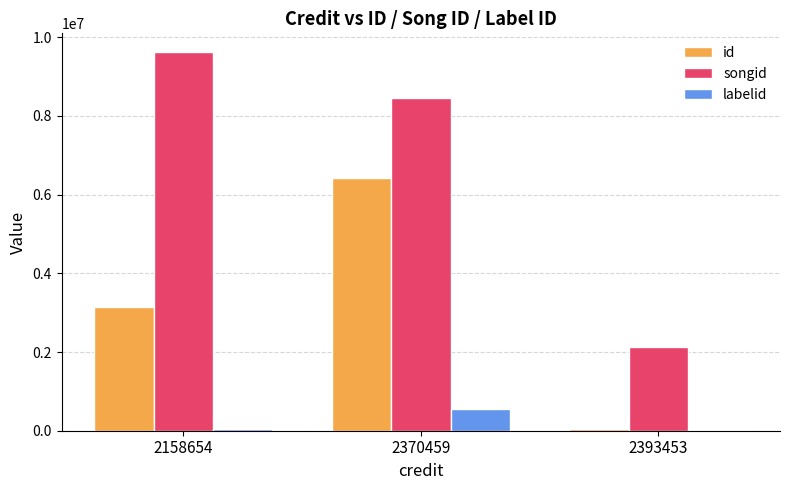

What is the maximum value for songid?

9616960